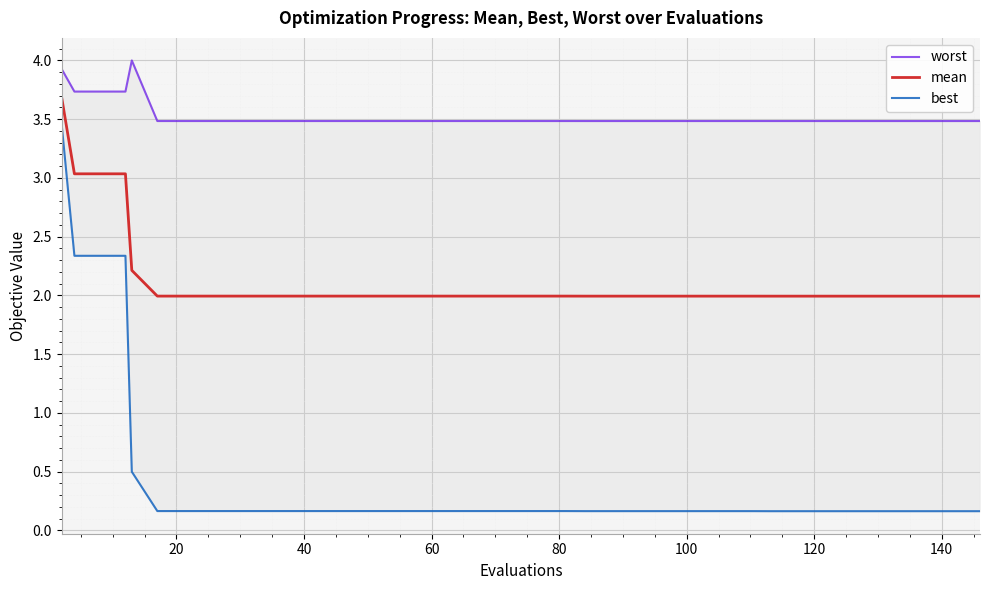

Which series has the widest spread of values?

best